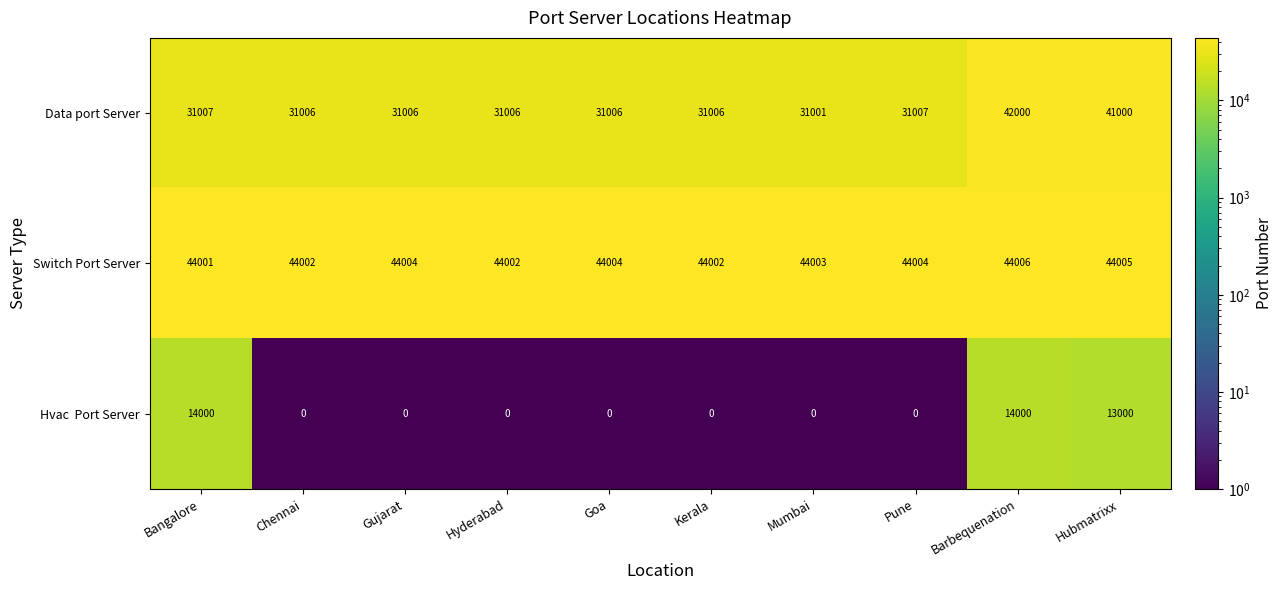

What is the maximum value for Data port Server?

42000